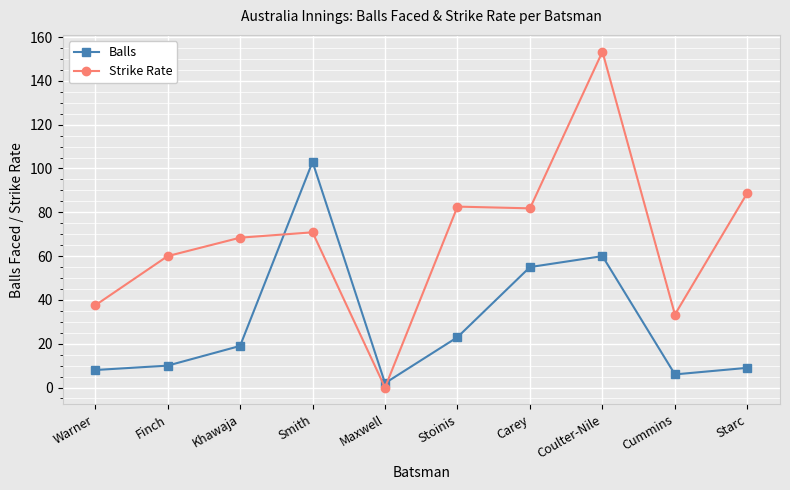

The value of Strike Rate at Stoinis is 82.6. True or false?

True